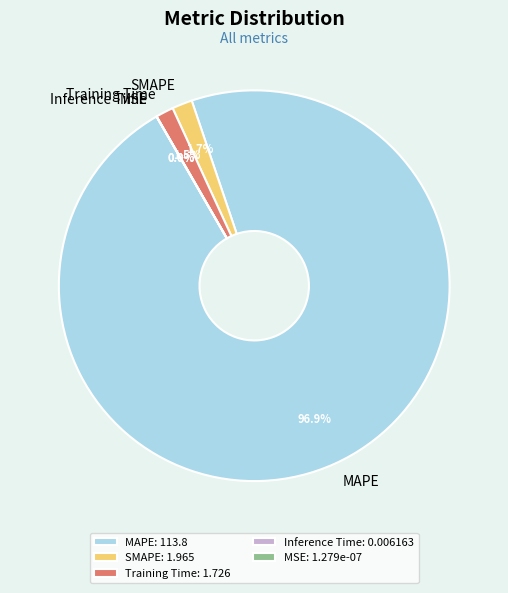

The Training Time slice represents 1% of the pie. True or false?

True